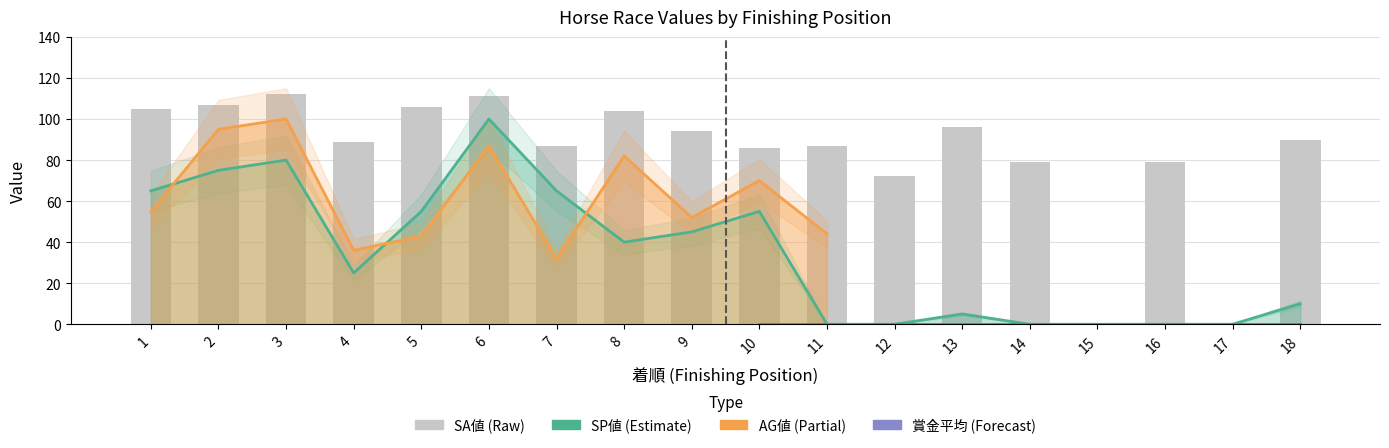

List the labels in order of value, largest first.

3, 6, 2, 5, 1, 8, 13, 9, 18, 4, 7, 11, 10, 14, 16, 12, 15, 17